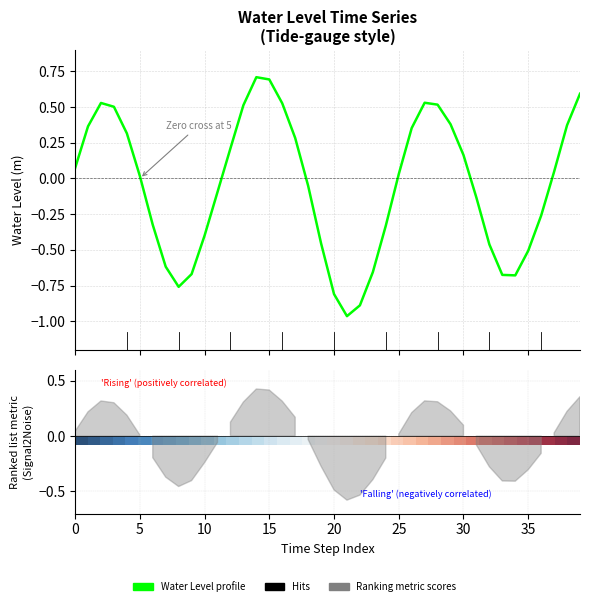

True or false: Water Level profile has a value of -0.7 at 34.

True